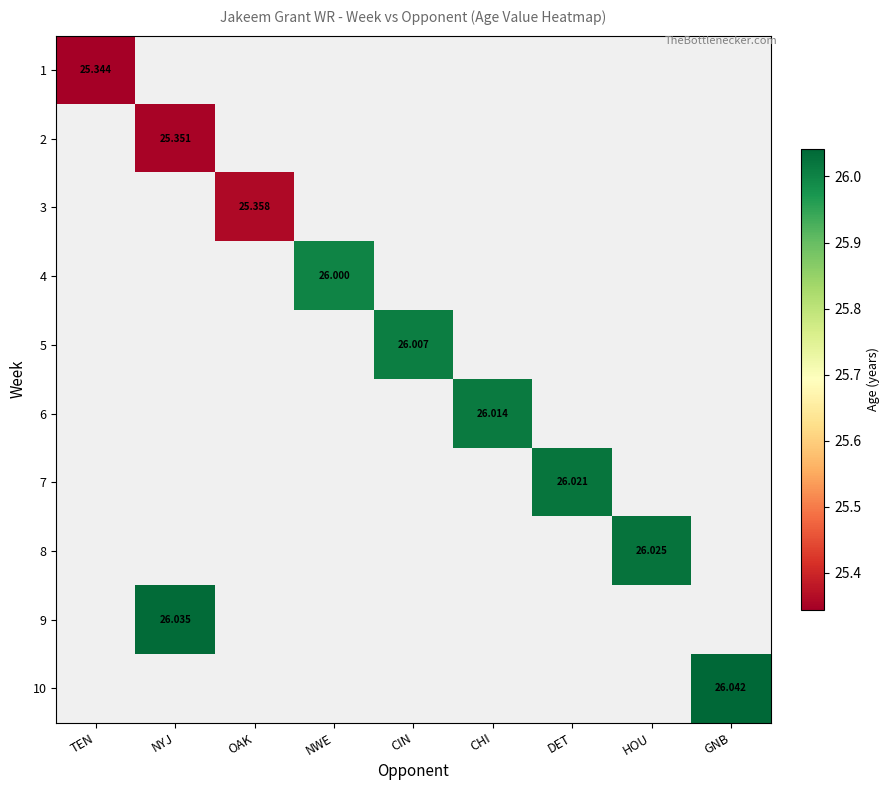

What is the smallest value displayed?

25.3